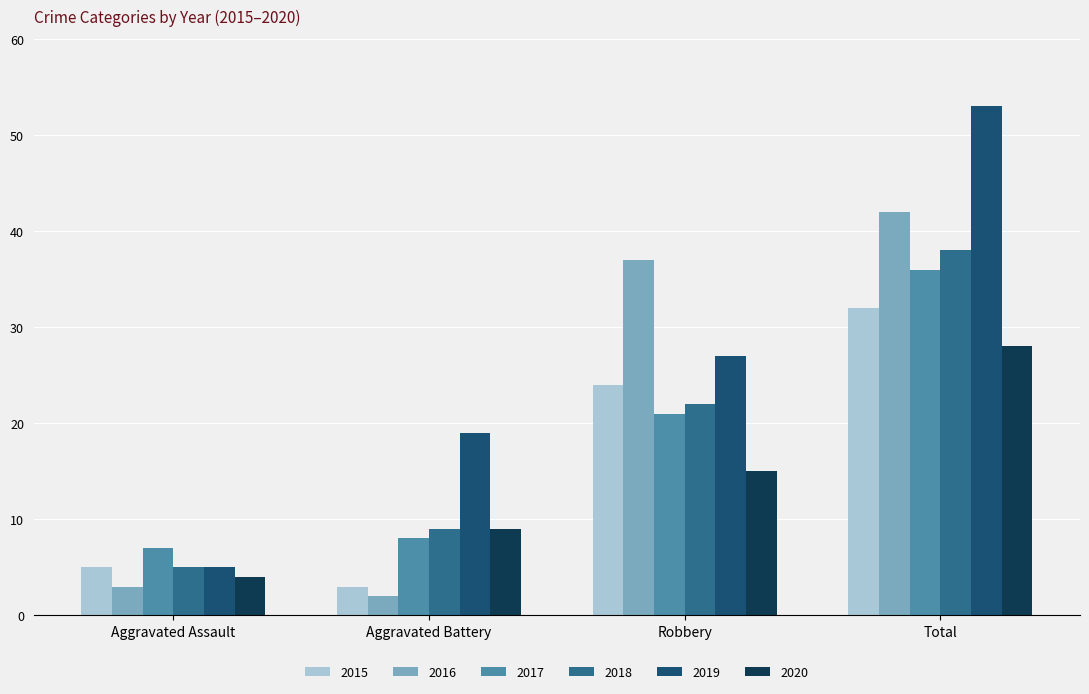

Between Aggravated Battery and Total, which series saw the biggest shift?

2016